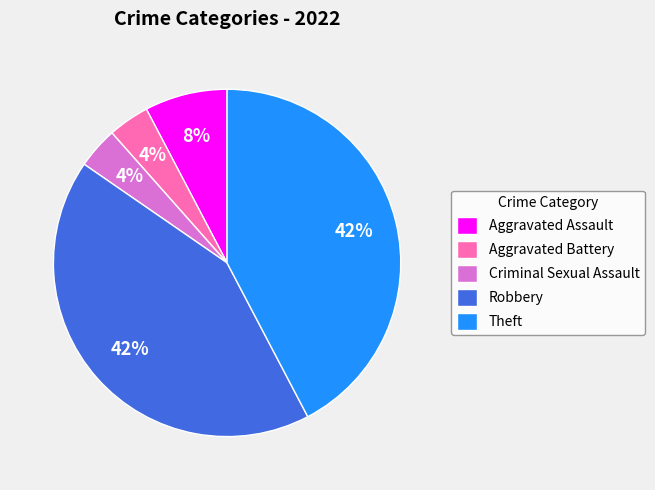

Is it true that Aggravated Battery is 15% of the pie?

False